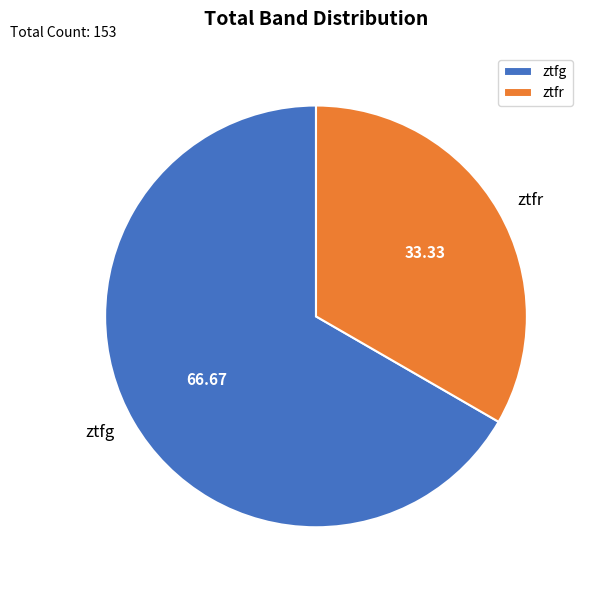

Which slice is the largest?

ztfg